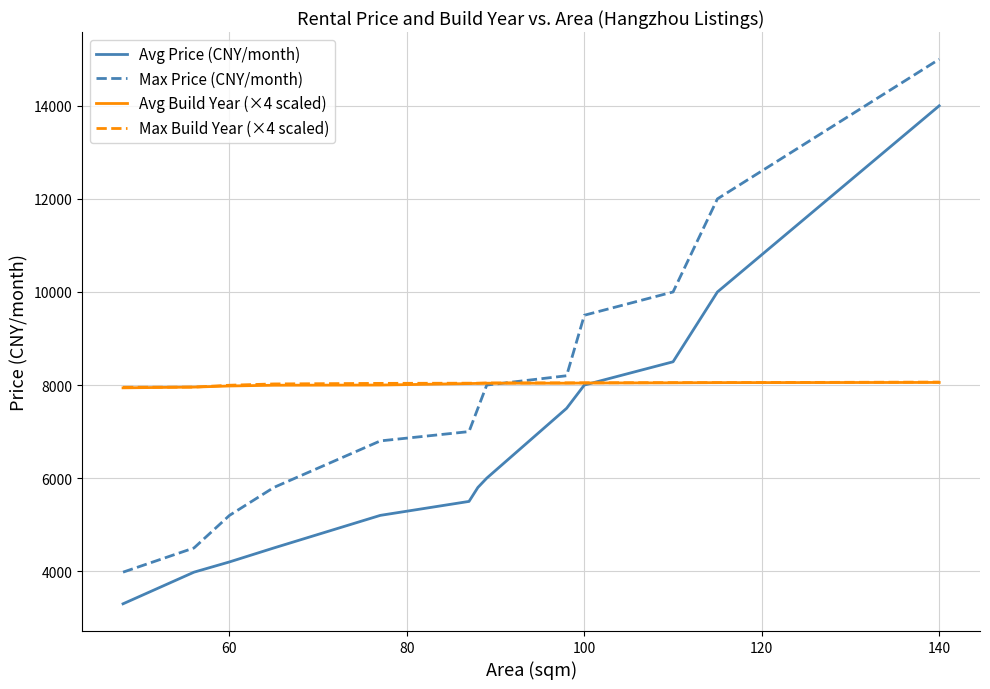

Which series has the largest range (max minus min)?

Max Price (CNY/month)